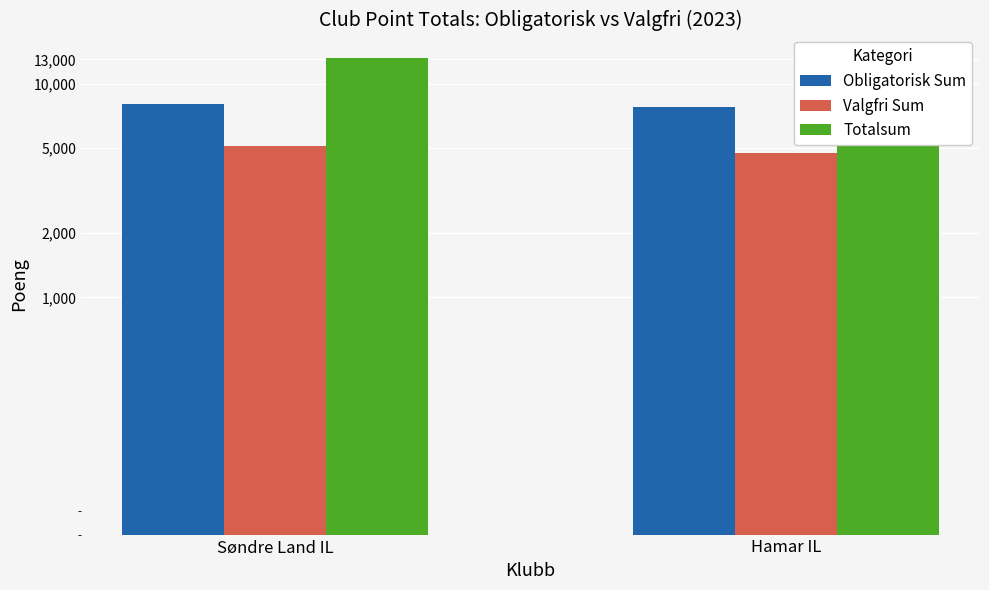

At which label does Obligatorisk Sum reach its peak?

Søndre Land IL